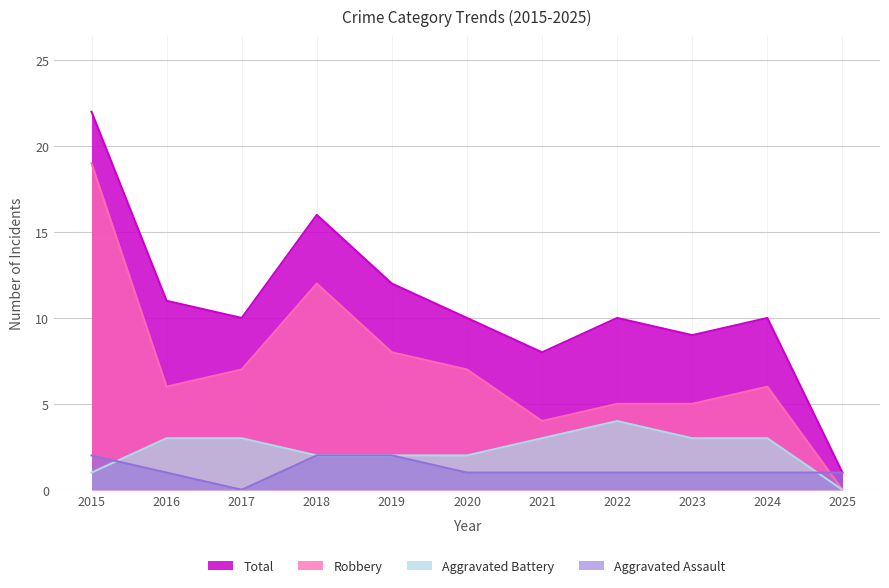

What is the total value across all series at 2023?

18